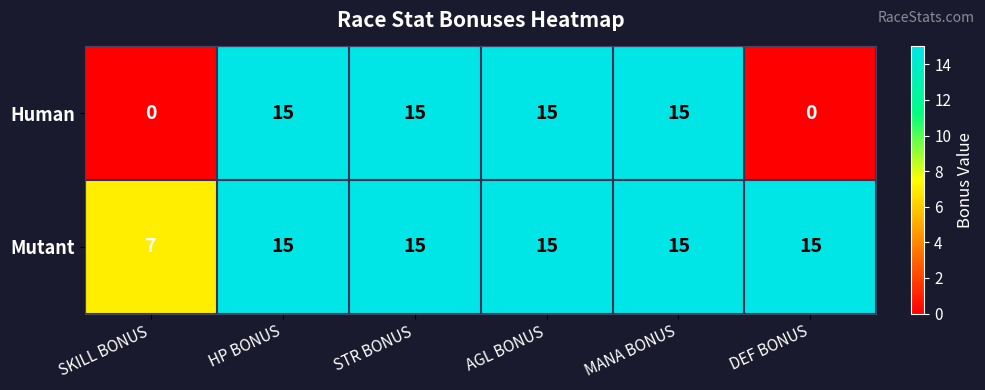

At how many categories does at least one series exceed 9?

5